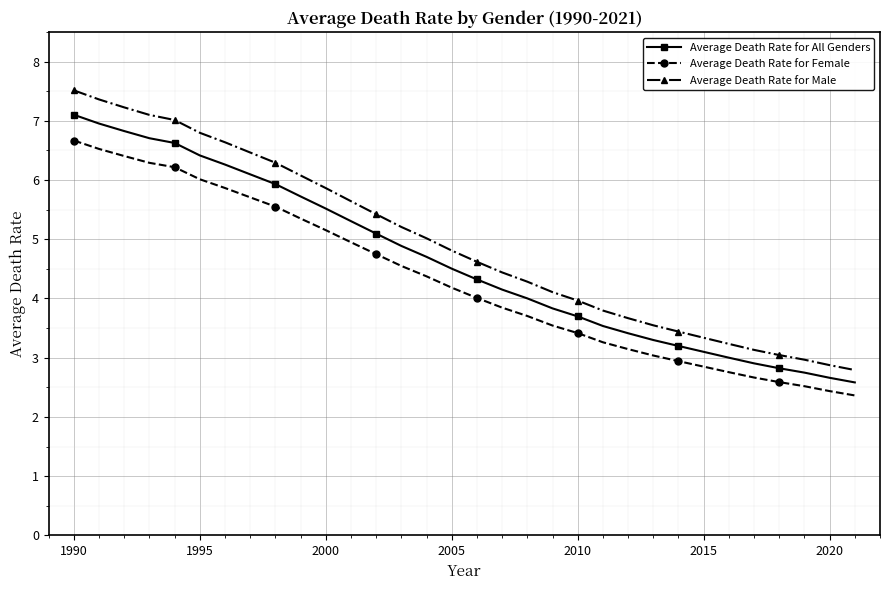

True or false: Average Death Rate for All Genders and Average Death Rate for Female intersect in this chart.

False